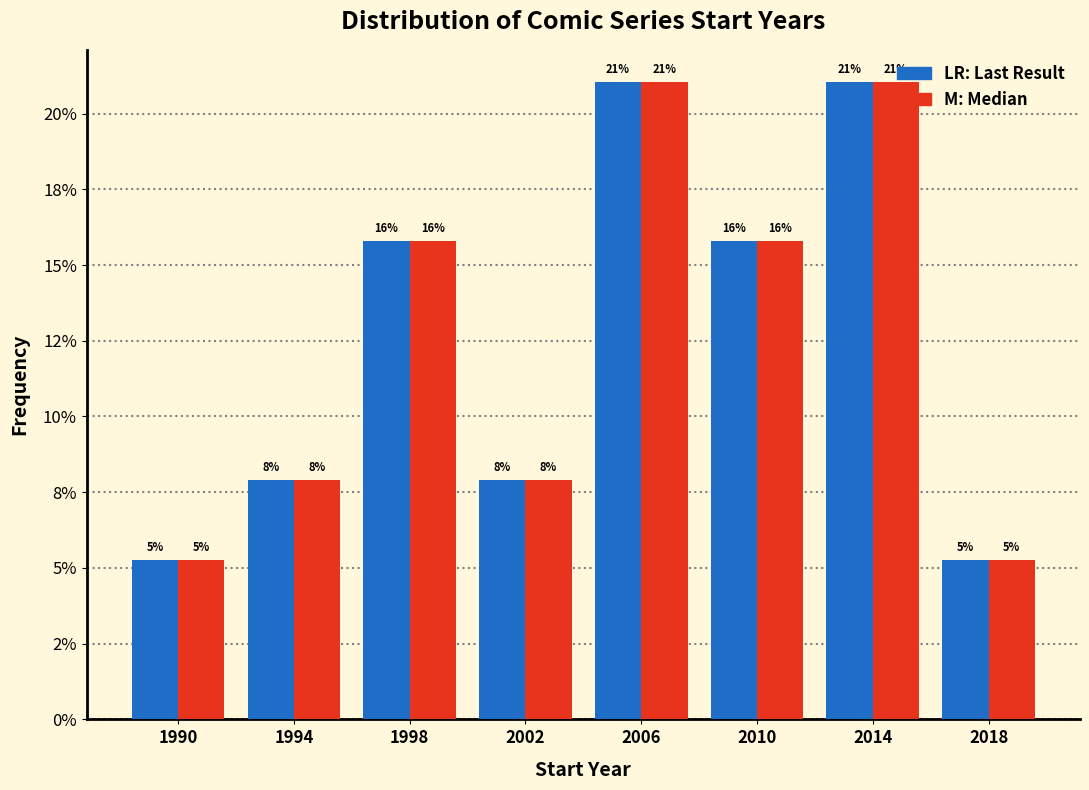

Does the chart contain any negative values?

No